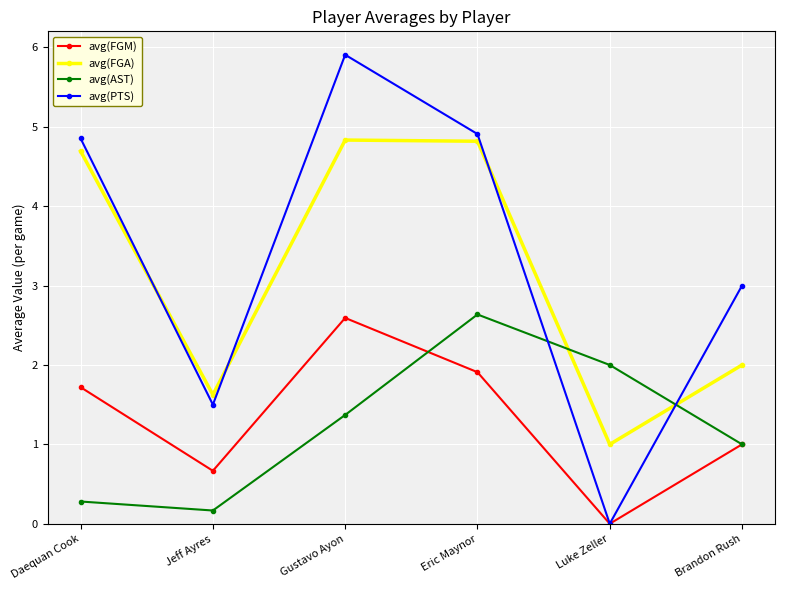

Reading right to left, transcribe all the data shown in this chart.

avg(FGM): 1.0	0.0	1.9	2.6	0.7	1.7
avg(FGA): 2.0	1.0	4.8	4.8	1.6	4.7
avg(AST): 1.0	2.0	2.6	1.4	0.2	0.3
avg(PTS): 3.0	0.0	4.9	5.9	1.5	4.9